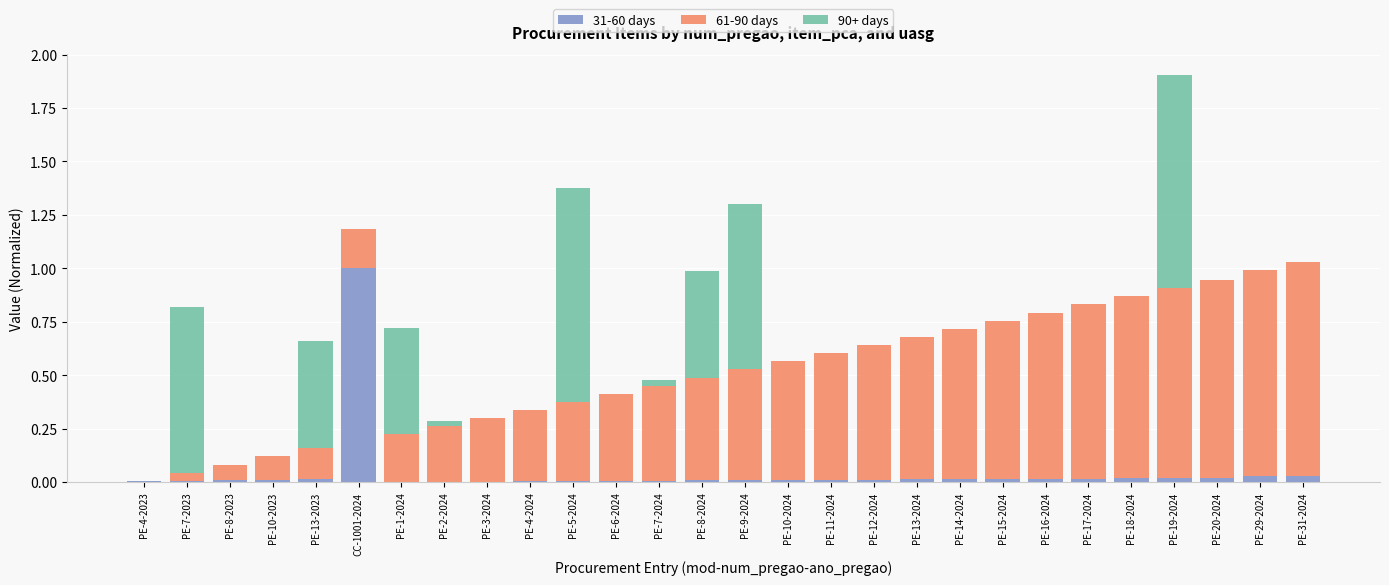

At which category is the sum across all series the highest?

PE-19-2024